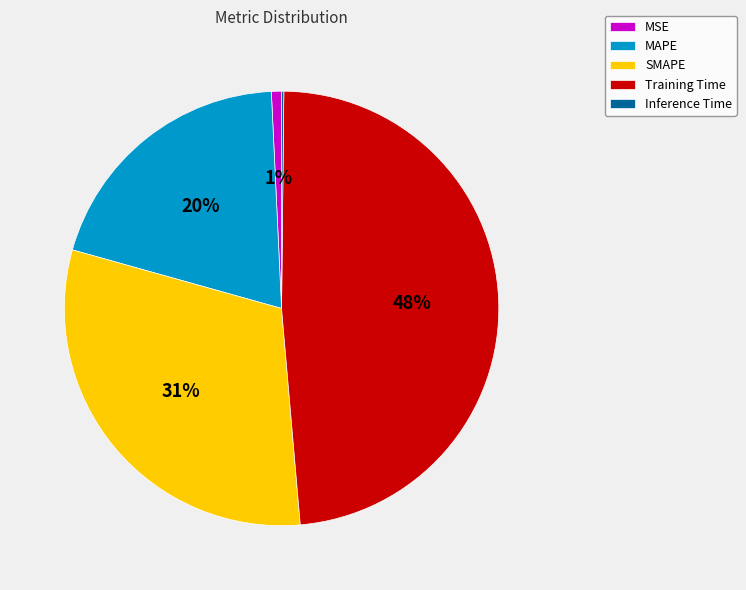

Combined, do SMAPE and MAPE account for over 50%?

Yes